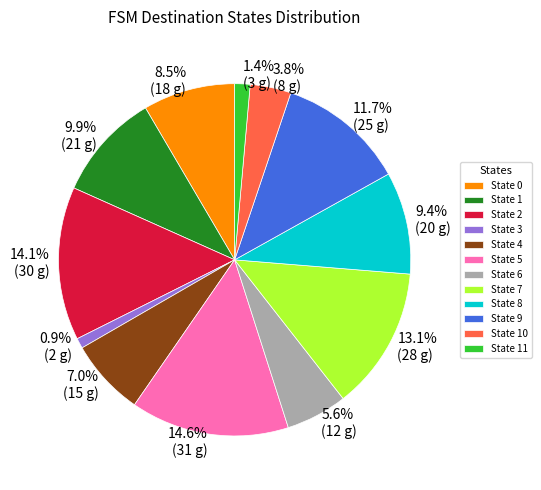

To the nearest percent, what is the difference between the largest and smallest slice percentages?

14%